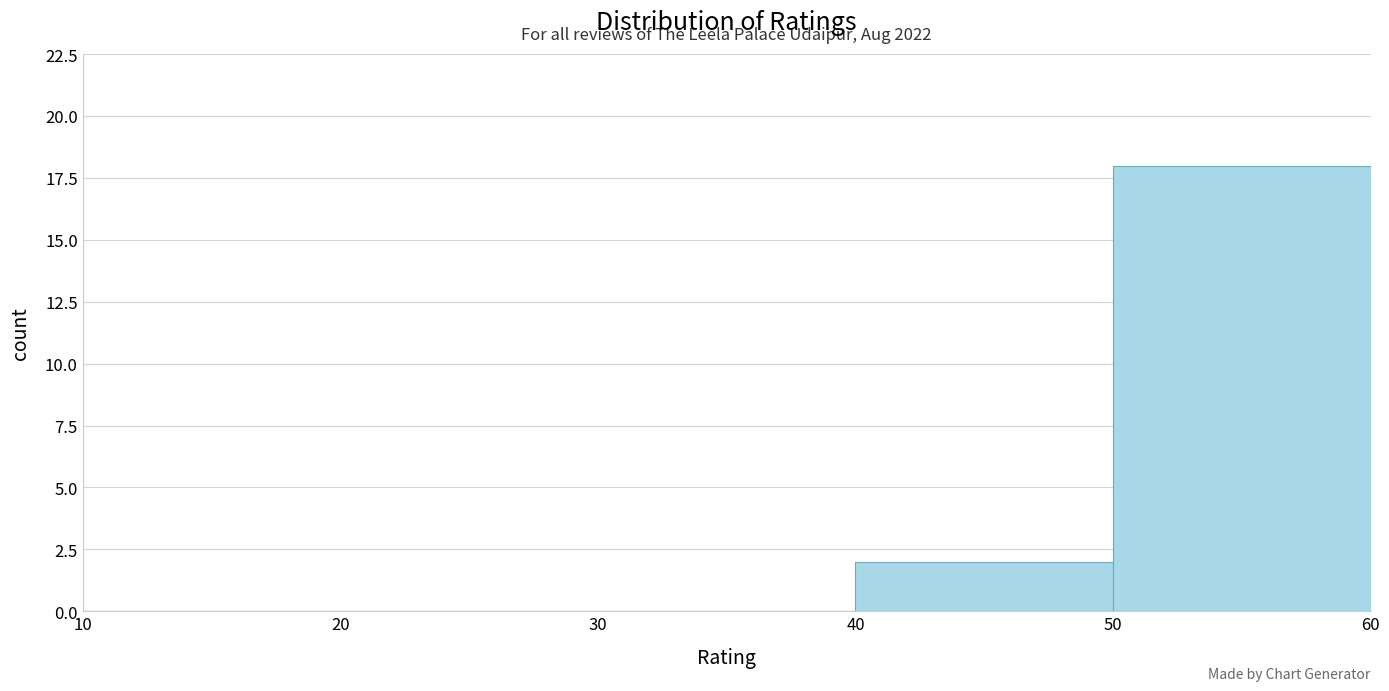

Over which range of the x-axis is the bar tallest?

50 to 60